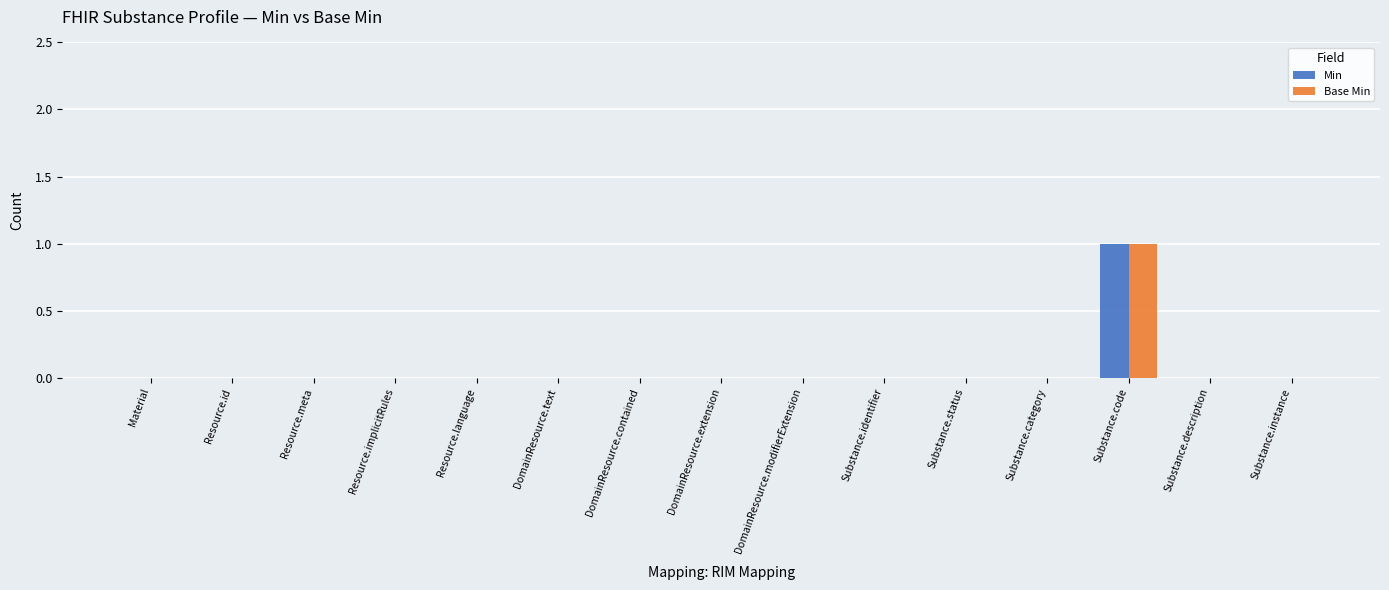

Count the Min values in the range 0 to 1.

15